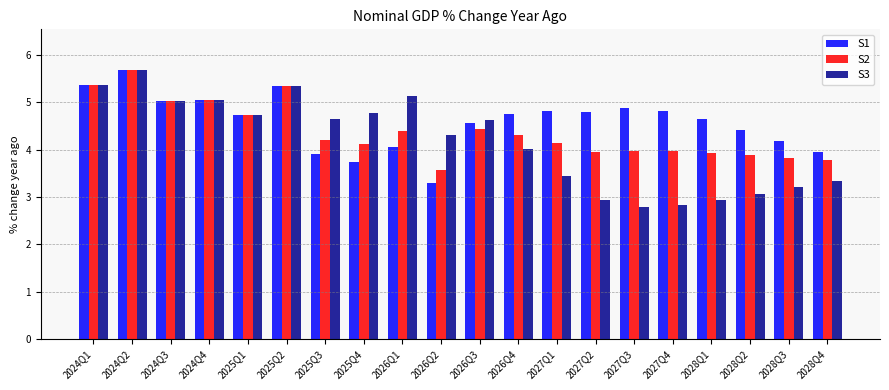

How many data points does each series have?

20